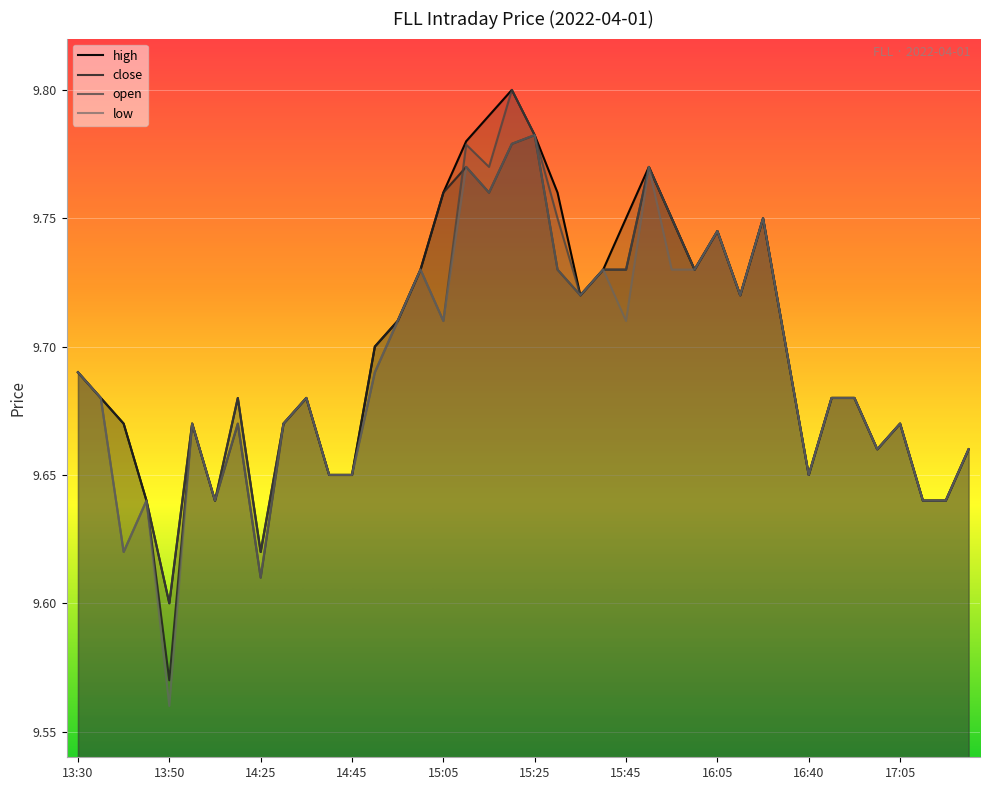

What is the value of the low point at the 15th from the left?

9.7